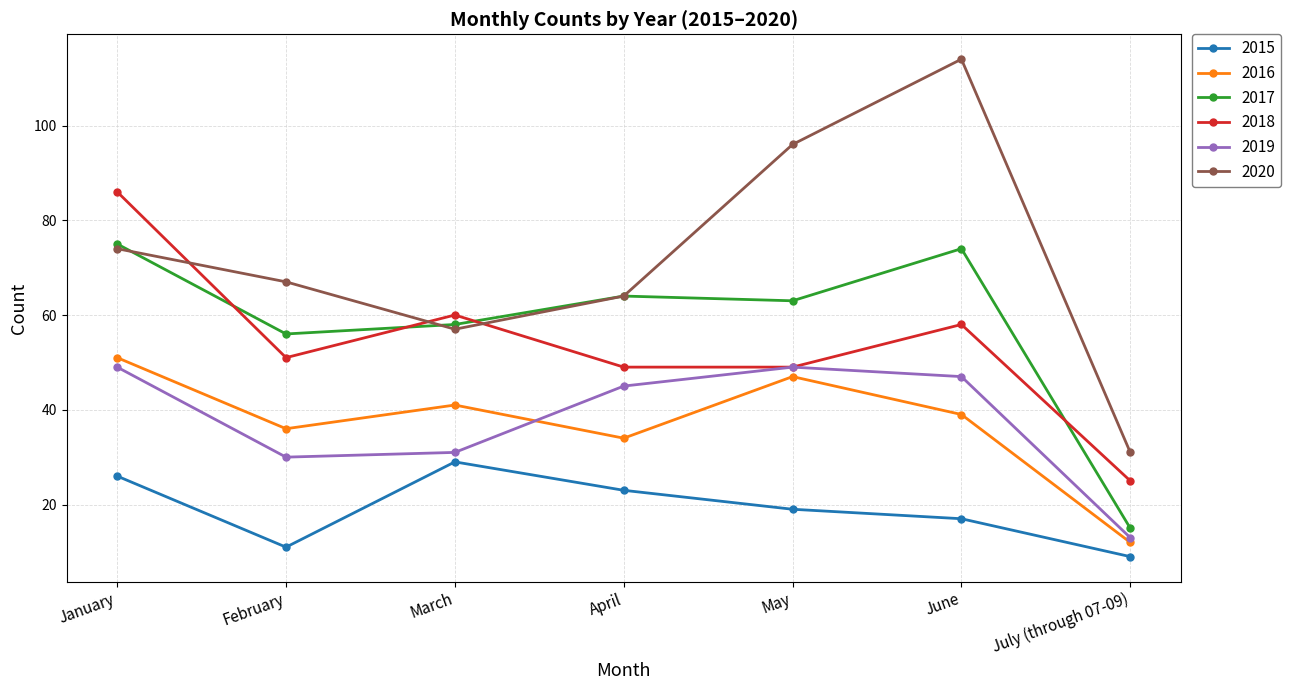

How many lines are shown in the chart?

6